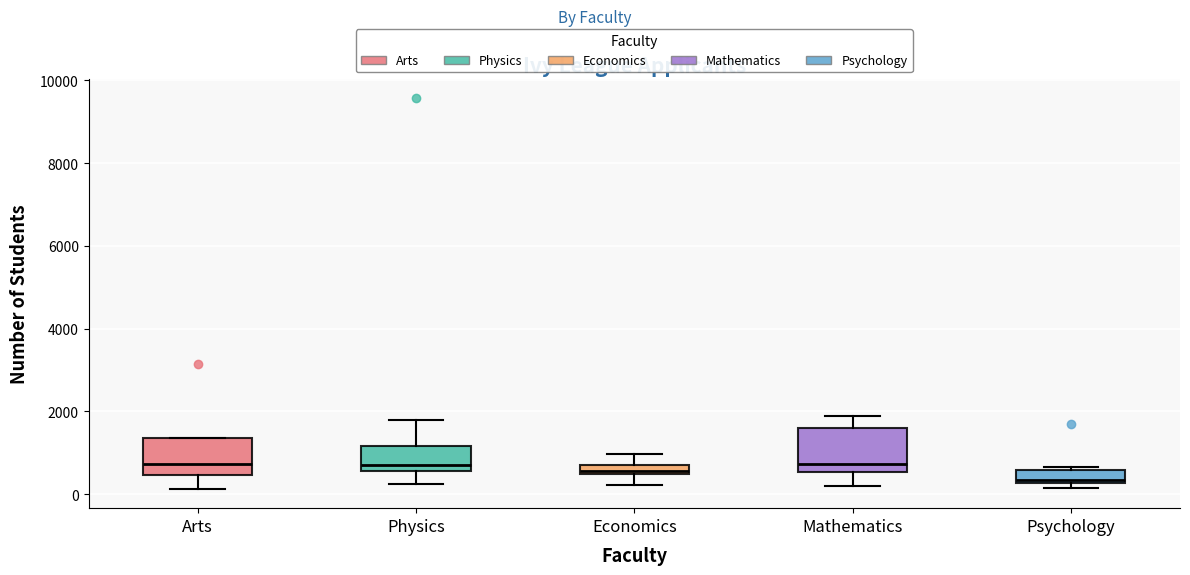

Which box has the lowest median line?

Psychology